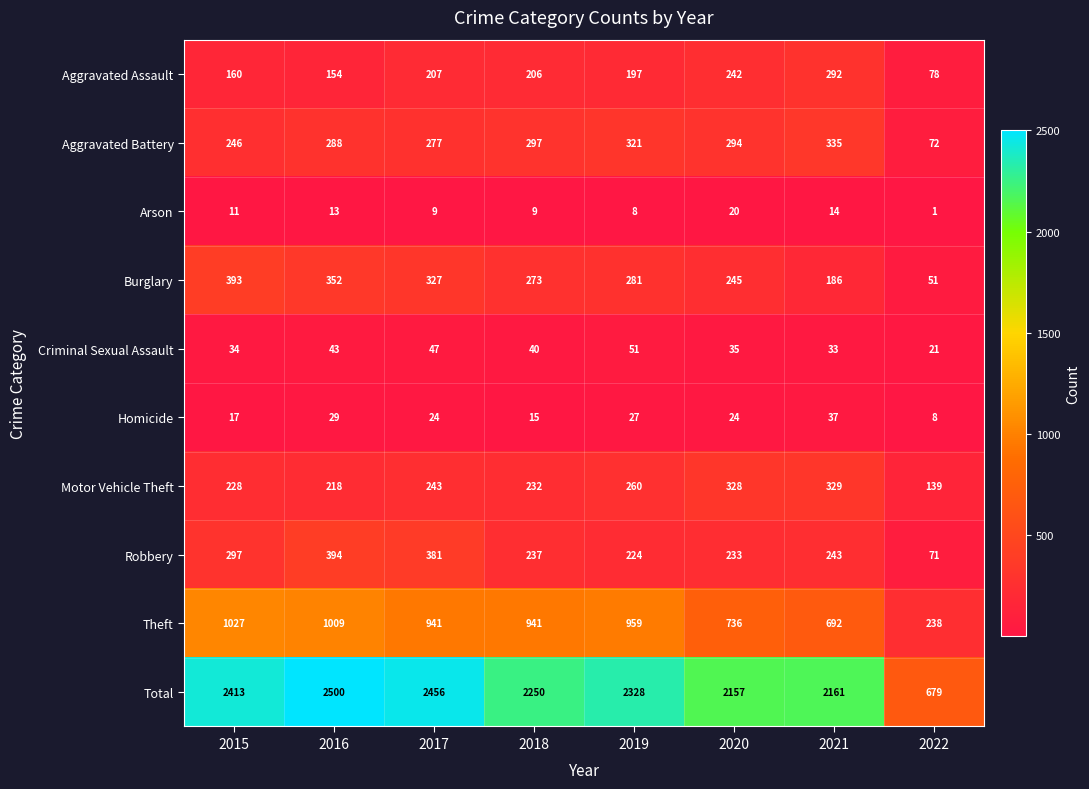

At which label does Aggravated Battery first exceed 294?

2018